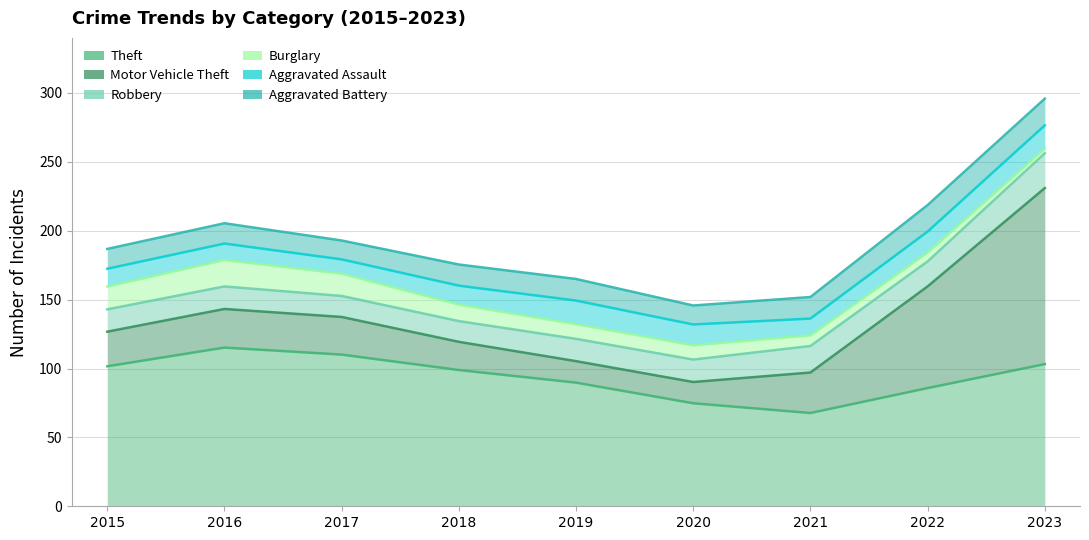

Rank the series by their maximum value, from highest to lowest.

Motor Vehicle Theft, Theft, Robbery, Burglary, Aggravated Battery, Aggravated Assault